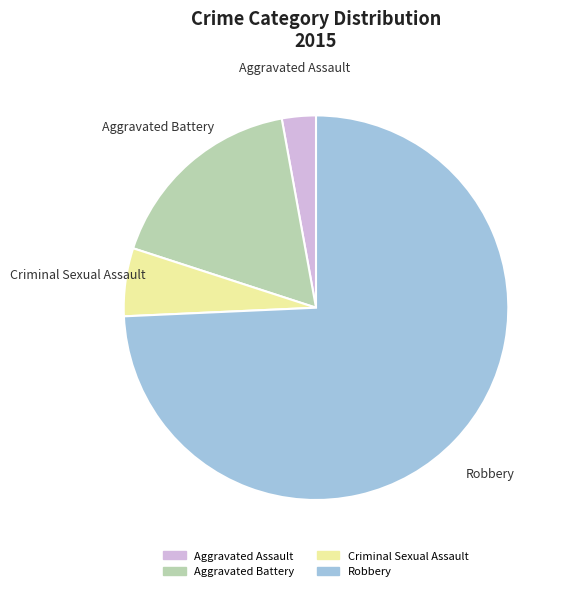

Count the number of slices in the pie.

4